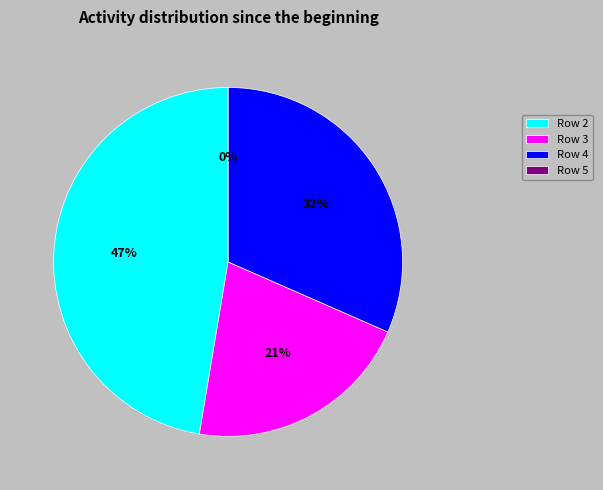

How many slices are in this pie chart?

4